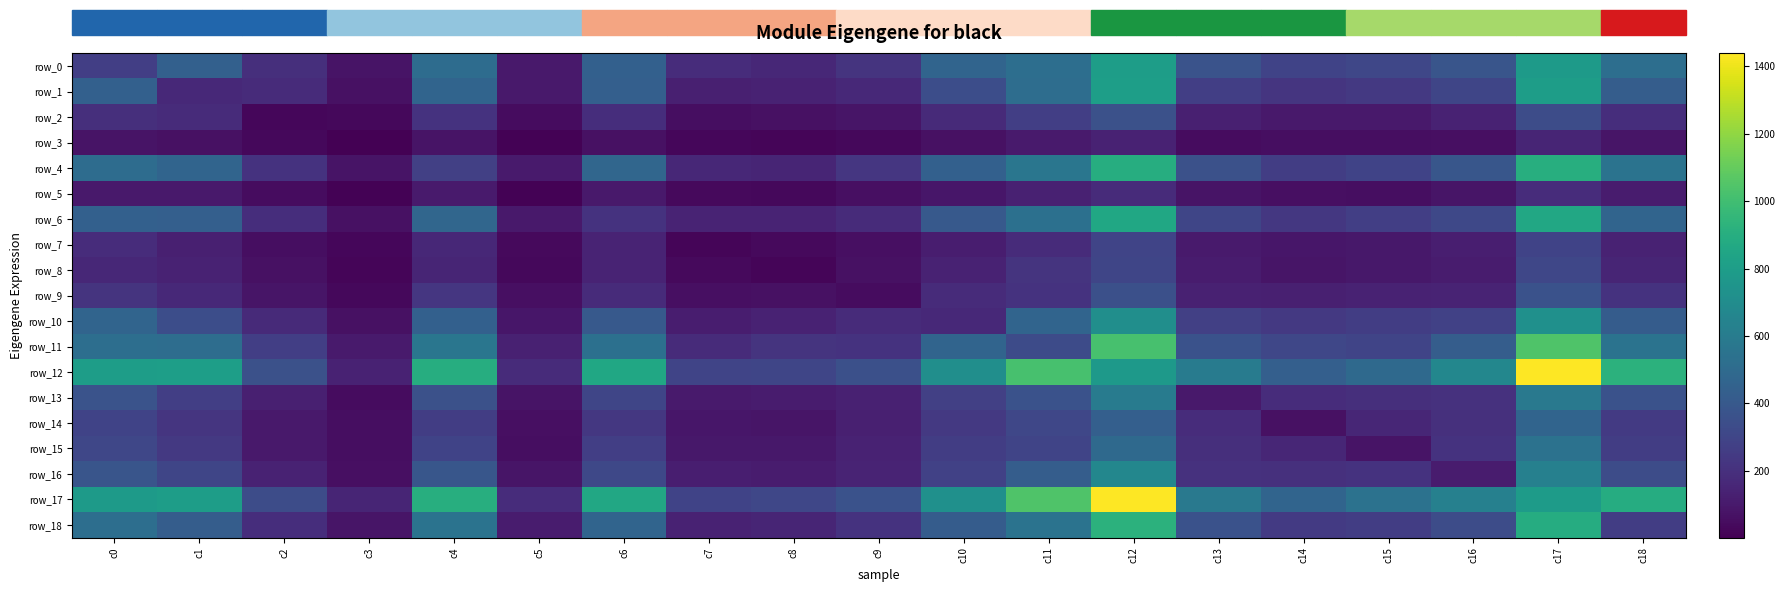

Reading left to right, what are all the values shown in this chart?

row_0: 268	440	198	79	510	99	441	186	162	220	462	519	804	372	293	310	379	784	522
row_1: 440	167	181	69	463	98	436	127	140	167	339	518	808	270	224	238	303	800	424
row_2: 198	181	27	34	212	52	188	57	66	83	174	268	359	130	98	99	141	333	192
row_3: 79	69	34	2	78	12	66	27	19	32	68	107	139	49	53	57	61	152	86
row_4: 510	463	212	78	273	108	474	163	148	230	444	566	895	360	264	293	389	904	551
row_5: 99	98	52	12	108	10	102	40	33	60	87	134	178	76	59	55	85	185	112
row_6: 441	436	188	66	474	102	213	147	144	178	405	530	855	302	235	270	312	862	463
row_7: 186	127	57	27	163	40	147	19	39	61	117	177	298	105	90	93	120	291	142
row_8: 162	140	66	19	148	33	144	39	24	67	141	220	303	113	85	92	111	309	150
row_9: 220	167	83	32	230	60	178	61	67	49	180	213	353	136	130	138	146	364	212
row_10: 462	339	174	68	444	87	405	117	141	180	166	464	712	274	243	264	282	725	421
row_11: 519	518	268	107	566	134	530	177	220	213	464	330	1021	361	307	298	427	1040	551
row_12: 804	808	359	139	895	178	855	298	303	353	712	1021	775	598	438	492	667	1438	923
row_13: 372	270	130	49	360	76	302	105	113	136	274	361	598	98	186	195	206	581	365
row_14: 293	224	98	53	264	59	235	90	85	130	243	307	438	186	65	157	199	462	246
row_15: 310	238	99	57	293	55	270	93	92	138	264	298	492	195	157	80	210	541	263
row_16: 379	303	141	61	389	85	312	120	111	146	282	427	667	206	199	210	114	625	337
row_17: 784	800	333	152	904	185	862	291	309	364	725	1040	1438	581	462	541	625	788	893
row_18: 522	424	192	86	551	112	463	142	150	212	421	551	923	365	246	263	337	893	261